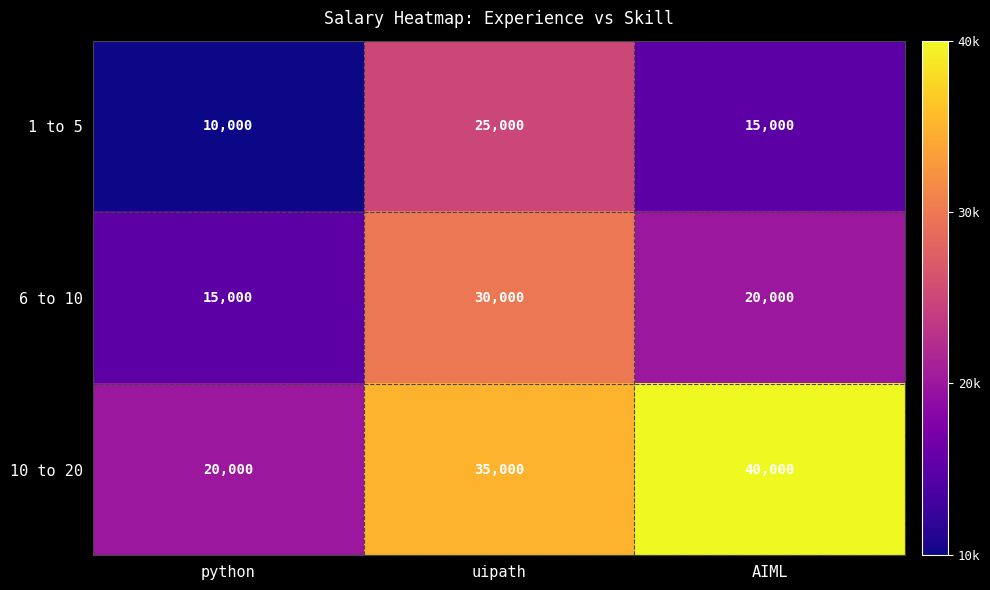

At which label is 1 to 5 closest to 17500?

AIML